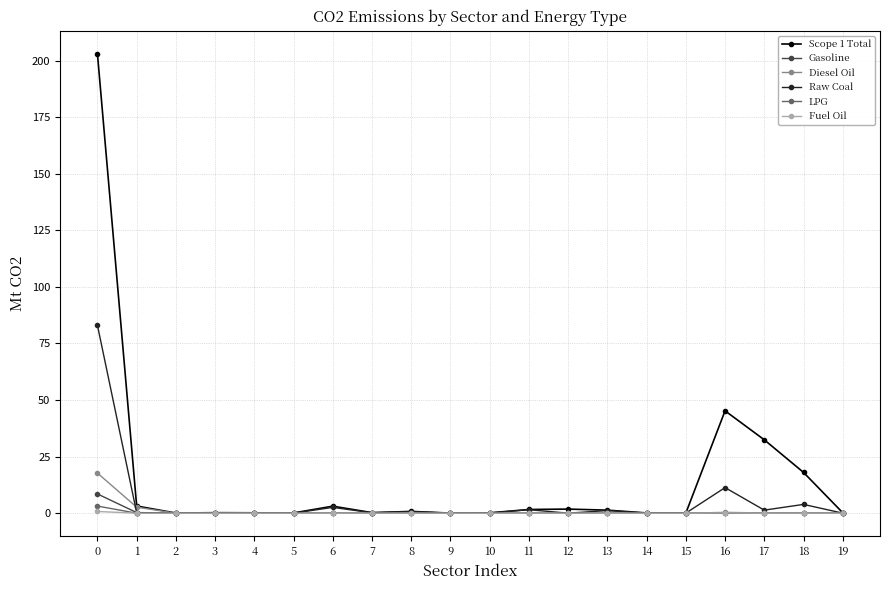

What is the sum of all Scope 1 Total values?

312.1